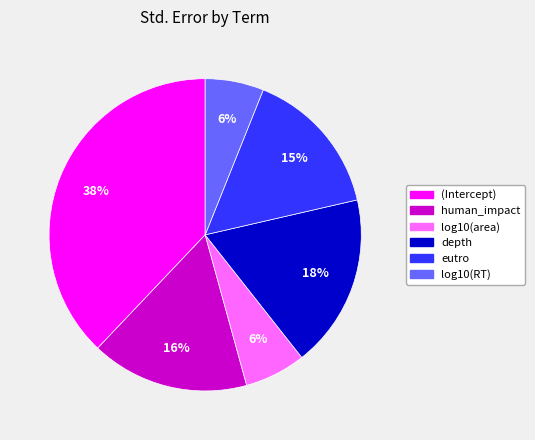

Is log10(area) the majority of the pie?

No